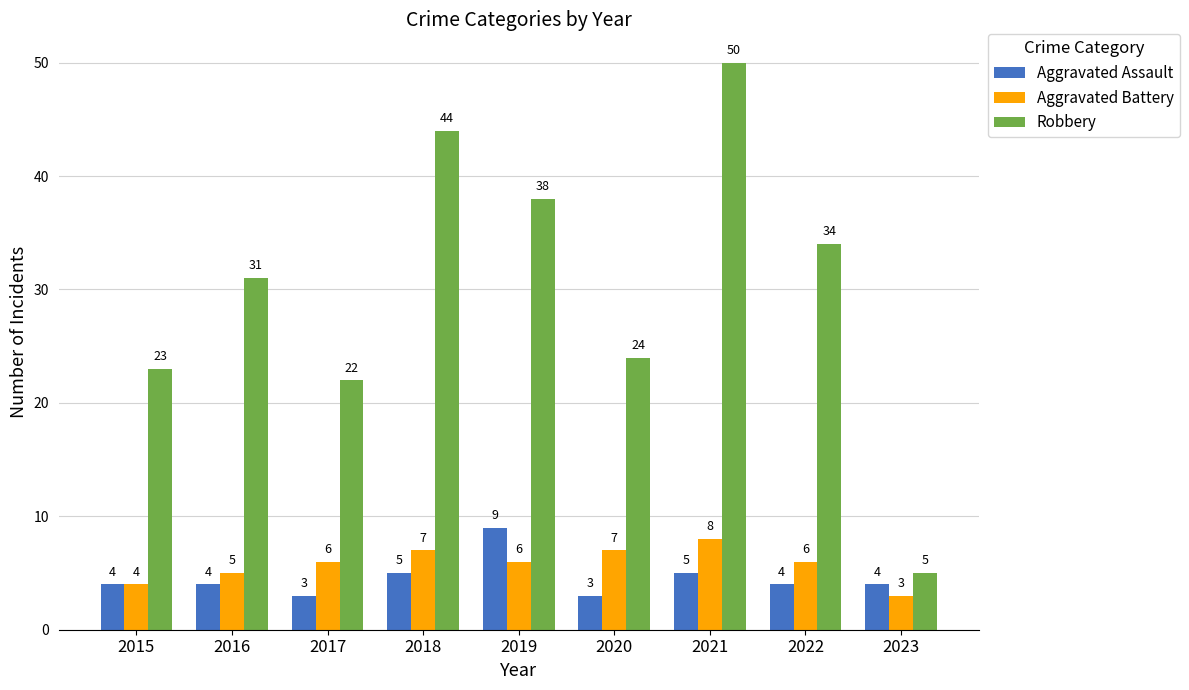

How many bars are there in total?

27